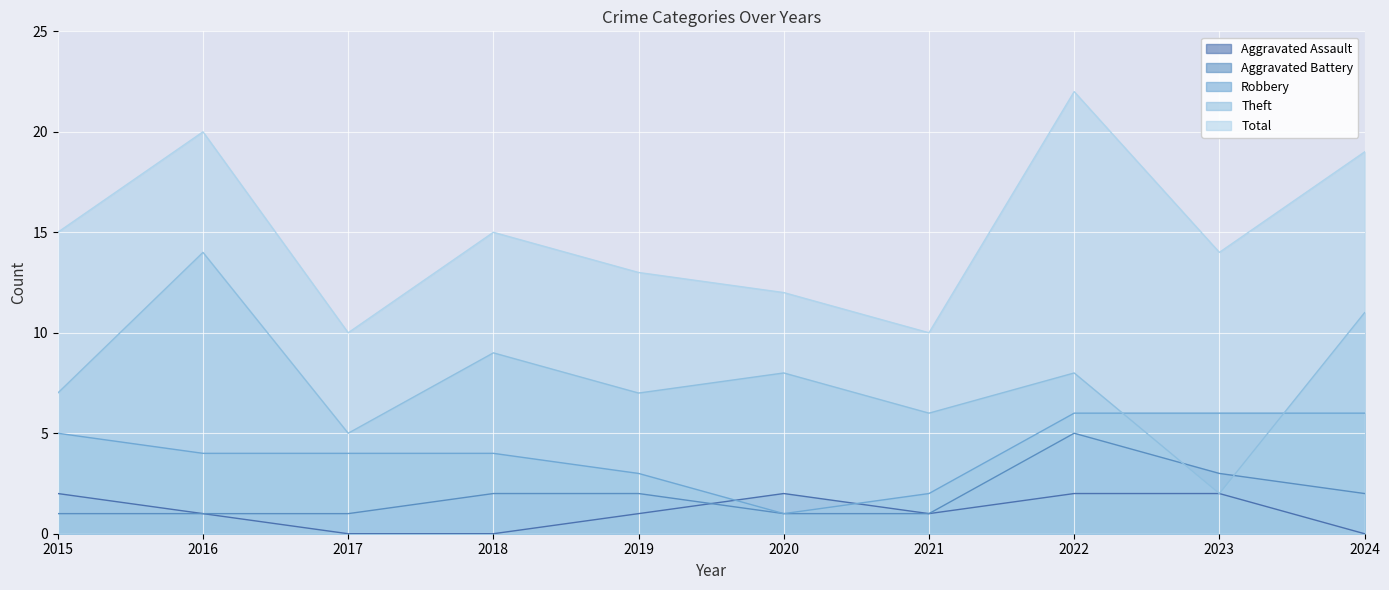

Where does the Theft series first go above 8?

2016